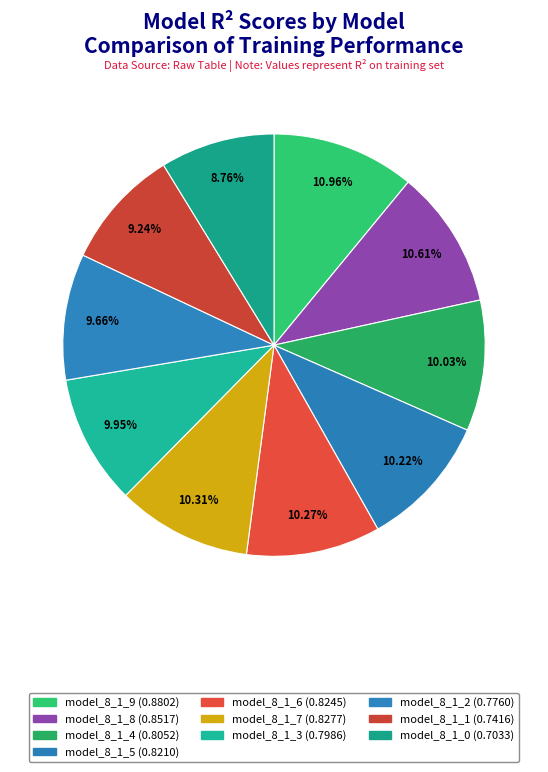

Which has a higher value, model_8_1_7 or model_8_1_5?

model_8_1_7